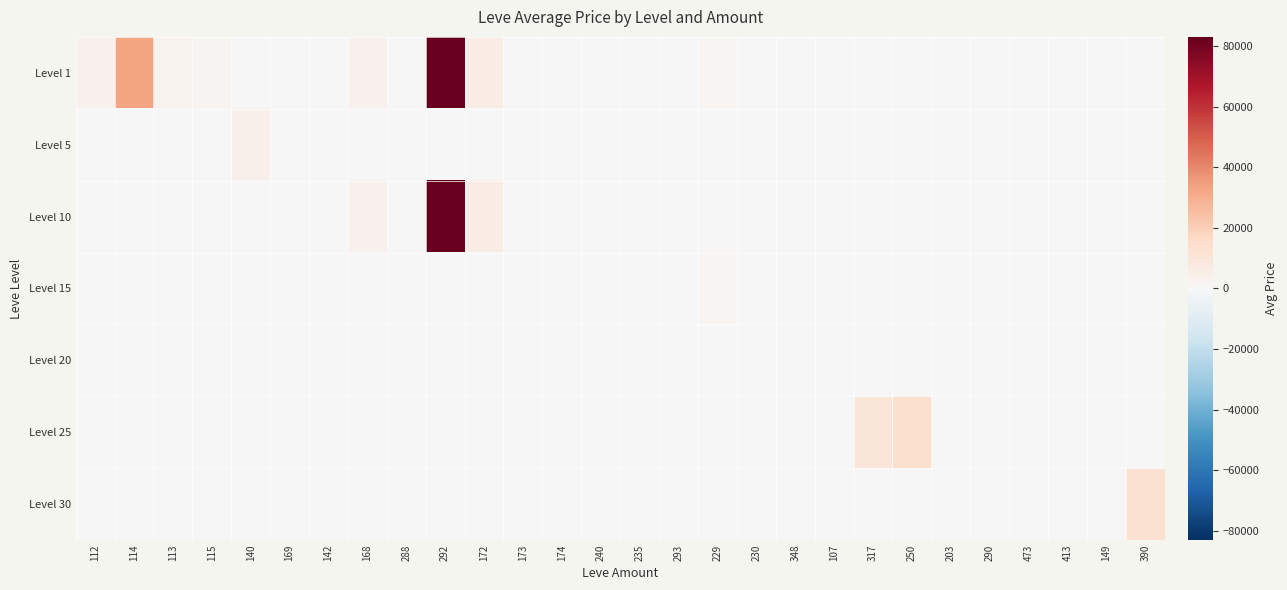

Reading right to left, extract all data points from this chart.

Level 1: 390=0	149=0	413=0	473=0	290=0	203=0	250=0	317=0	107=0	348=0	230=0	229=1936	293=0	235=0	240=0	174=0	173=0	172=6467	292=83150	288=0	168=3334	142=0	169=0	140=0	115=2530	113=2996	114=32490	112=3307
Level 5: 390=0	149=0	413=0	473=0	290=0	203=0	250=0	317=0	107=0	348=0	230=0	229=0	293=0	235=0	240=0	174=0	173=0	172=0	292=0	288=0	168=0	142=0	169=0	140=4250	115=0	113=0	114=0	112=0
Level 10: 390=0	149=0	413=0	473=0	290=0	203=0	250=0	317=0	107=0	348=0	230=0	229=0	293=0	235=0	240=0	174=0	173=0	172=6467	292=83150	288=0	168=3334	142=0	169=0	140=0	115=0	113=0	114=0	112=0
Level 15: 390=0	149=0	413=0	473=0	290=0	203=0	250=0	317=0	107=0	348=0	230=0	229=1936	293=0	235=0	240=0	174=0	173=0	172=0	292=0	288=0	168=0	142=0	169=0	140=0	115=0	113=0	114=0	112=0
Level 20: 390=0	149=0	413=0	473=0	290=0	203=0	250=0	317=0	107=0	348=0	230=0	229=0	293=0	235=0	240=0	174=0	173=0	172=0	292=0	288=0	168=0	142=0	169=0	140=0	115=0	113=0	114=0	112=0
Level 25: 390=0	149=0	413=0	473=0	290=0	203=0	250=13500	317=9833	107=0	348=0	230=0	229=0	293=0	235=0	240=0	174=0	173=0	172=0	292=0	288=0	168=0	142=0	169=0	140=0	115=0	113=0	114=0	112=0
Level 30: 390=12390	149=0	413=0	473=0	290=0	203=0	250=0	317=0	107=0	348=0	230=0	229=0	293=0	235=0	240=0	174=0	173=0	172=0	292=0	288=0	168=0	142=0	169=0	140=0	115=0	113=0	114=0	112=0